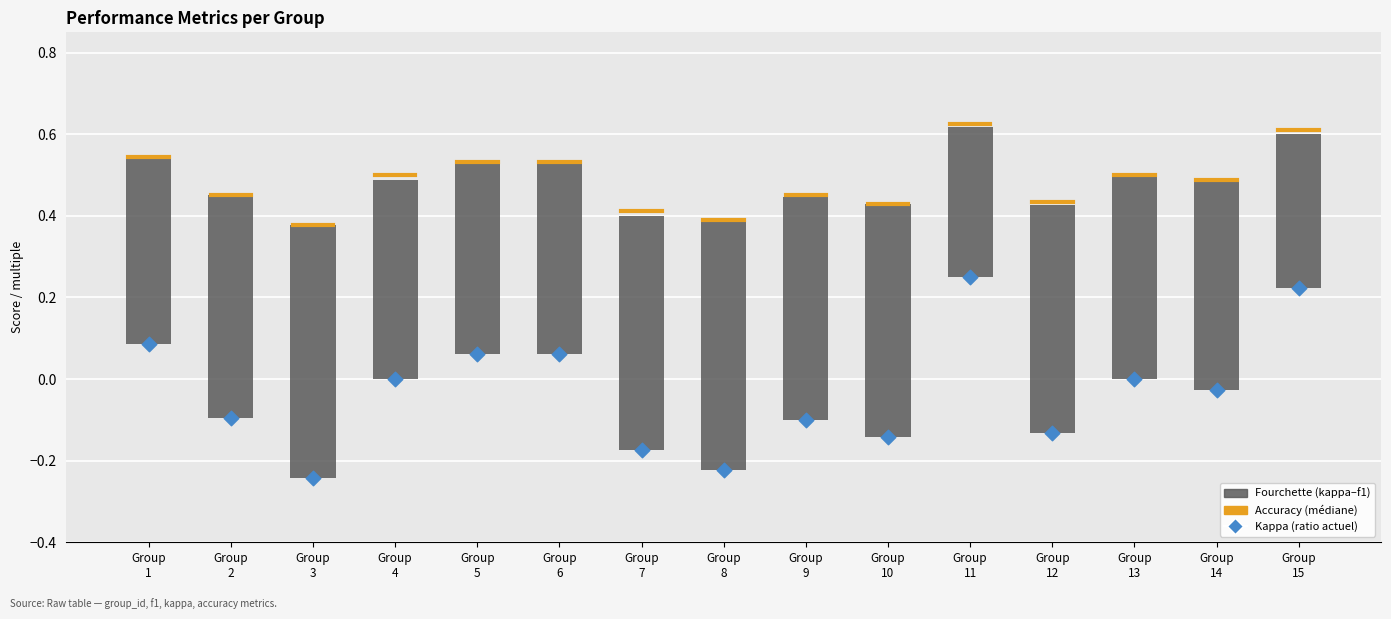

Which series reaches the maximum Y coordinate?

accuracy